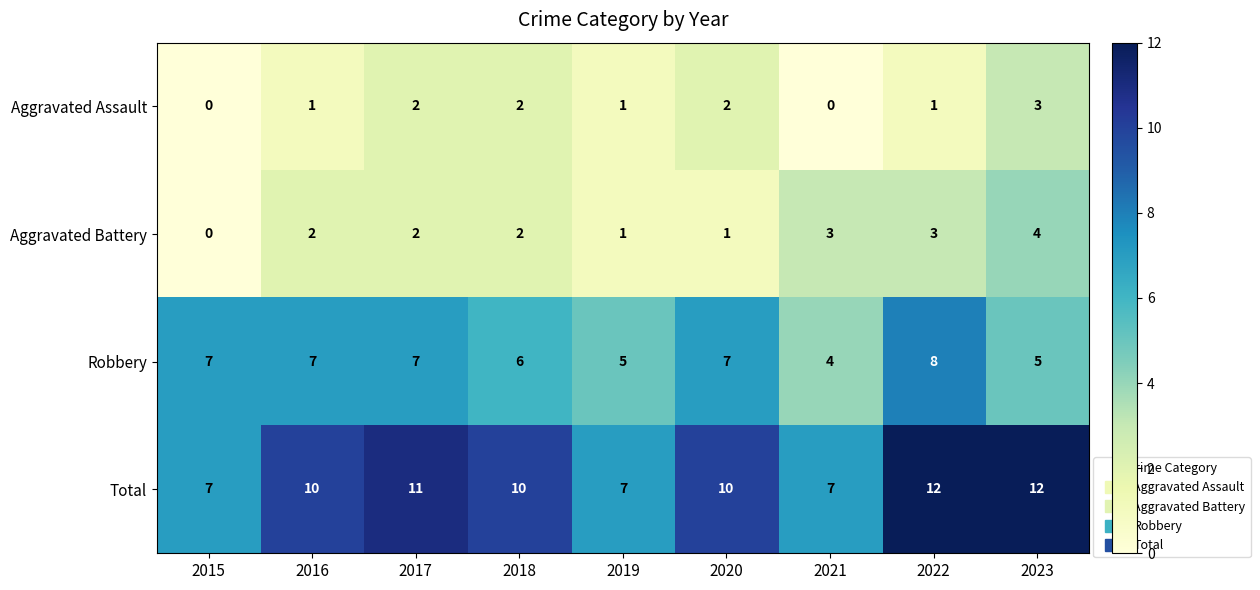

What value does the Robbery series have at 2023?

5